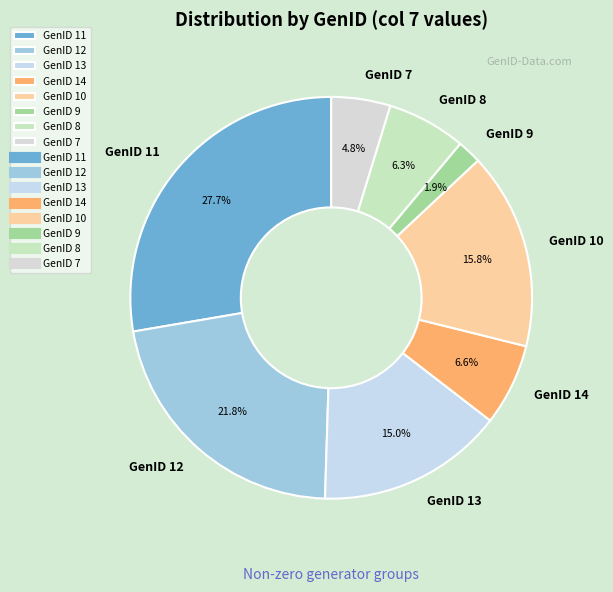

Between GenID 7 and GenID 14, which is larger?

GenID 14